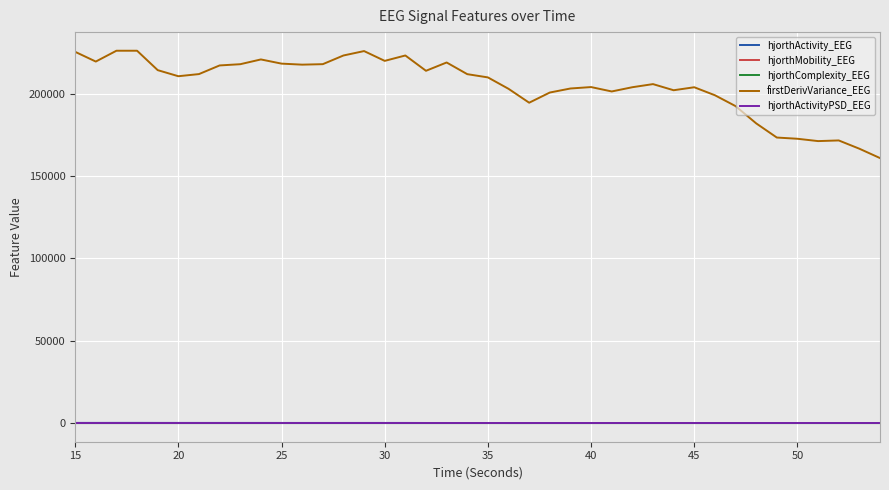

What is the maximum value shown in the chart?

225958.1